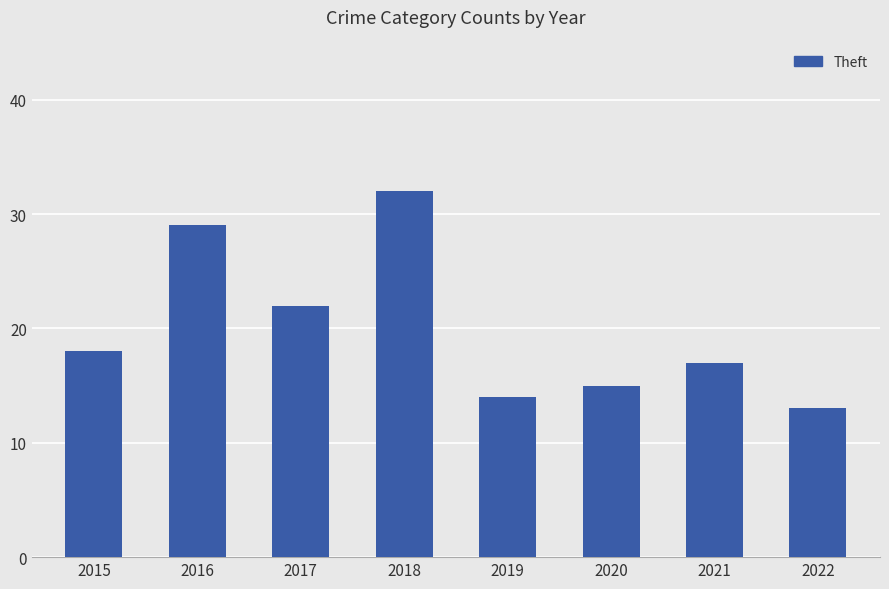

What is the sum of all values?

160